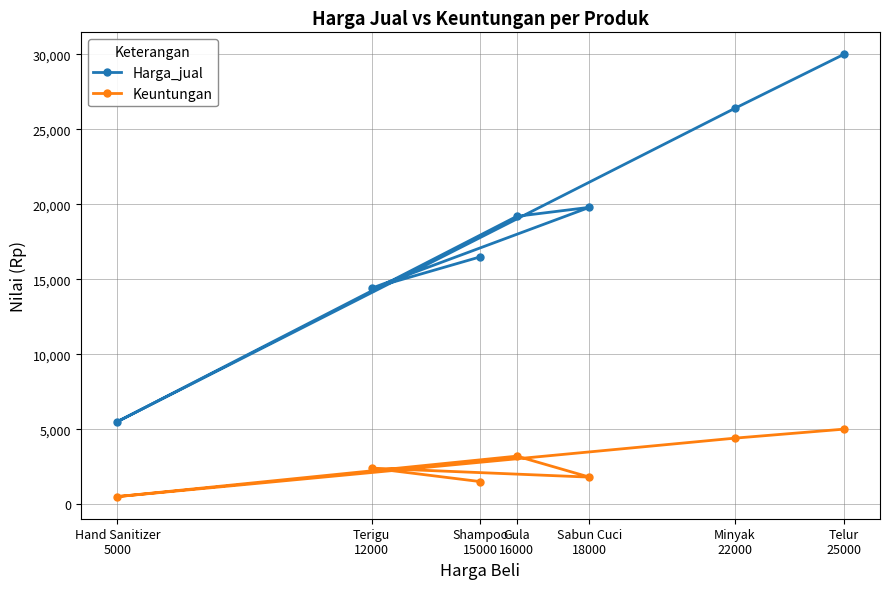

What is the value of the Keuntungan point at the 7th from the left?

5000